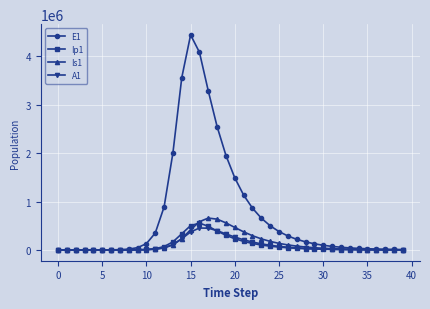

True or false: A1 has more than 0 points higher than both neighbors.

True